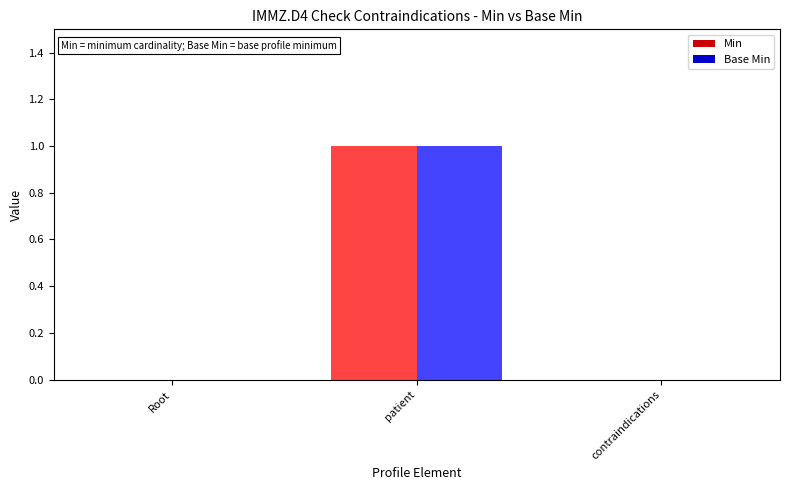

How many groups of bars are there?

3